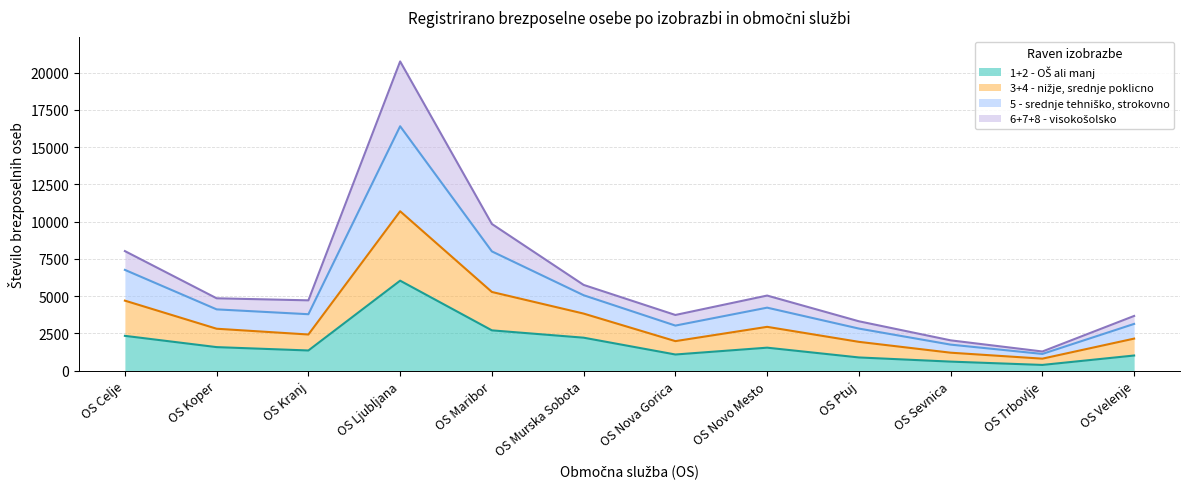

Where is the first local minimum for 6+7+8 - visokošolsko?

OS Kranj